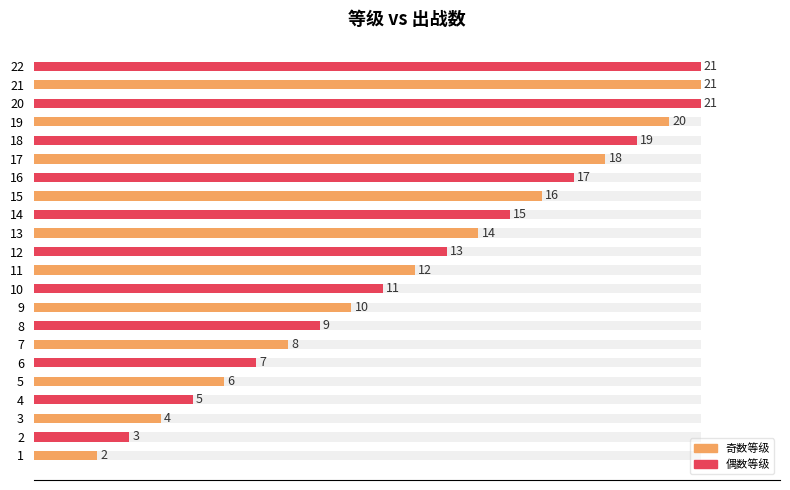

What is the smallest value displayed?

2